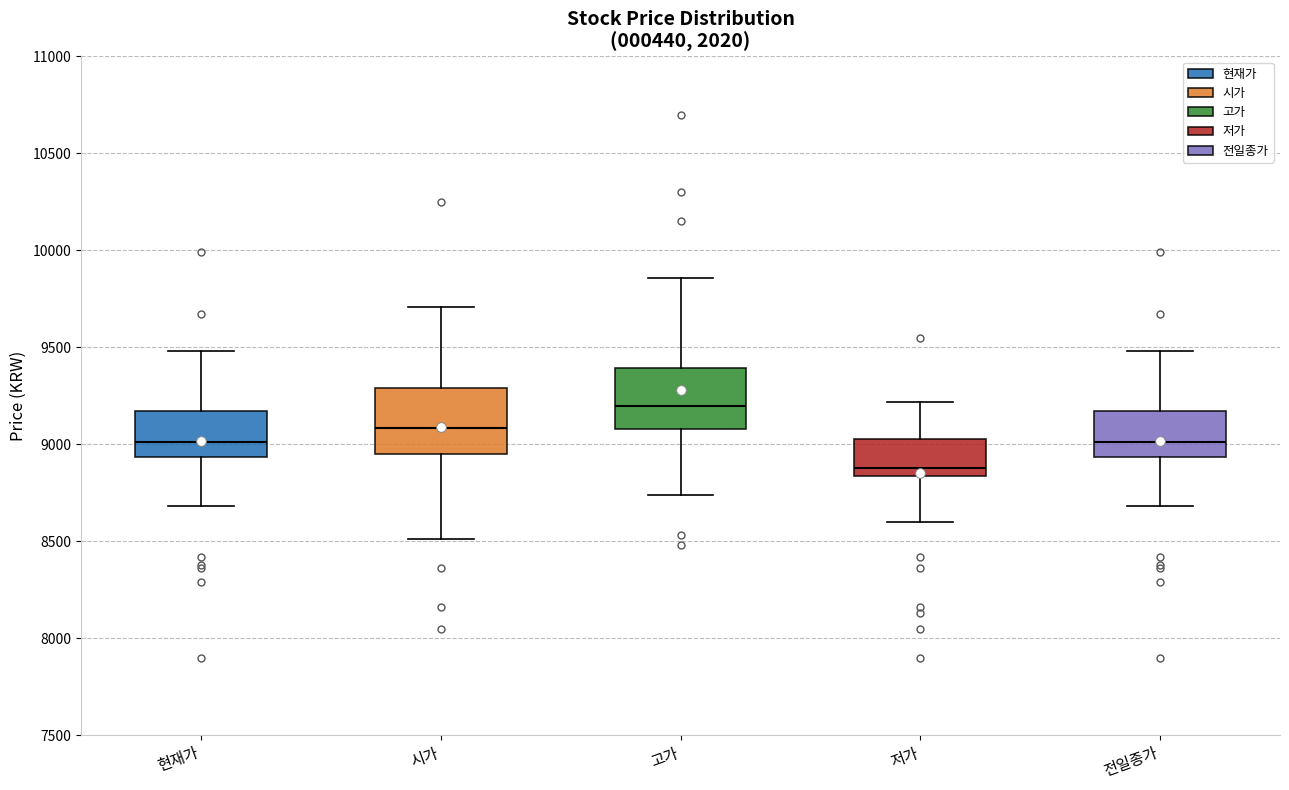

Which box has the lowest median line?

저가